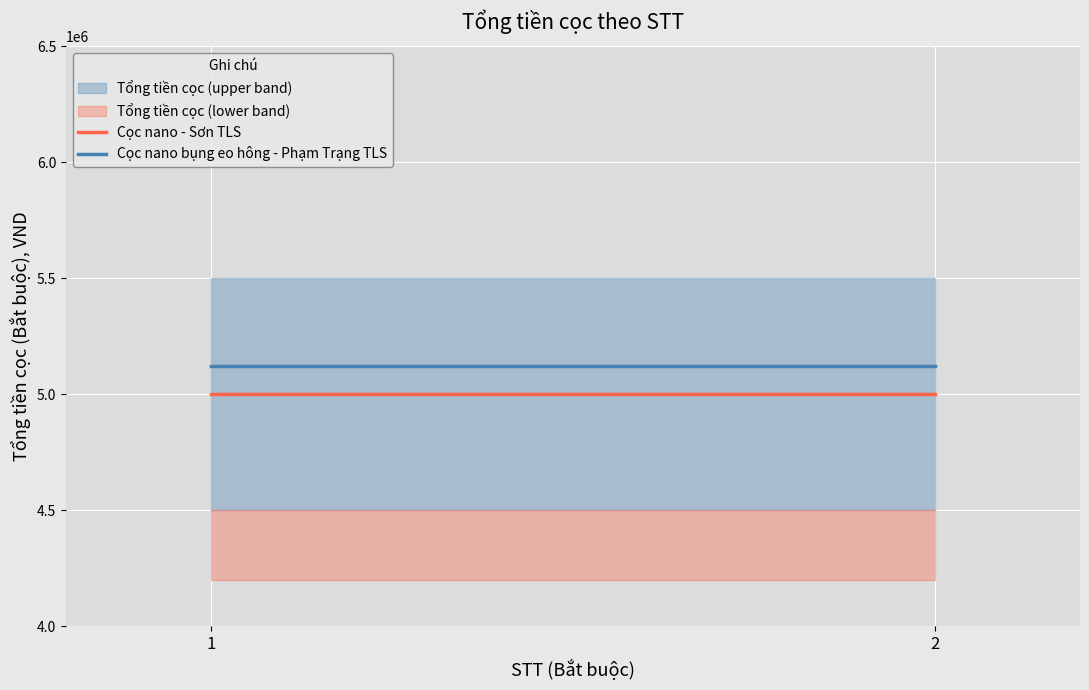

At which category does the chart reach its minimum across all series?

1